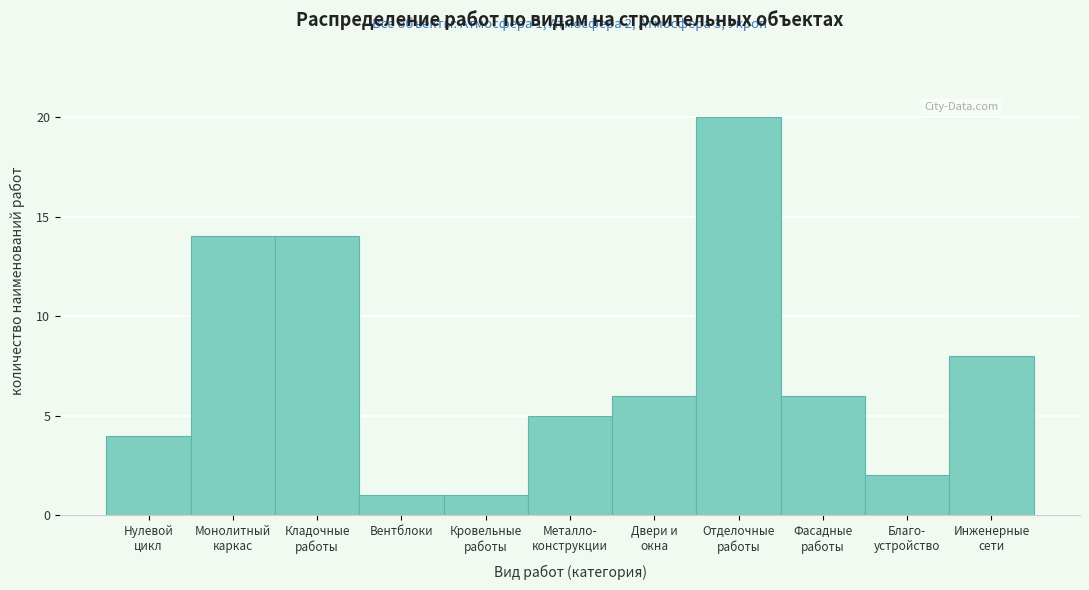

Reading right to left, list all the values displayed in this chart.

8	2	6	20	6	5	1	1	14	14	4